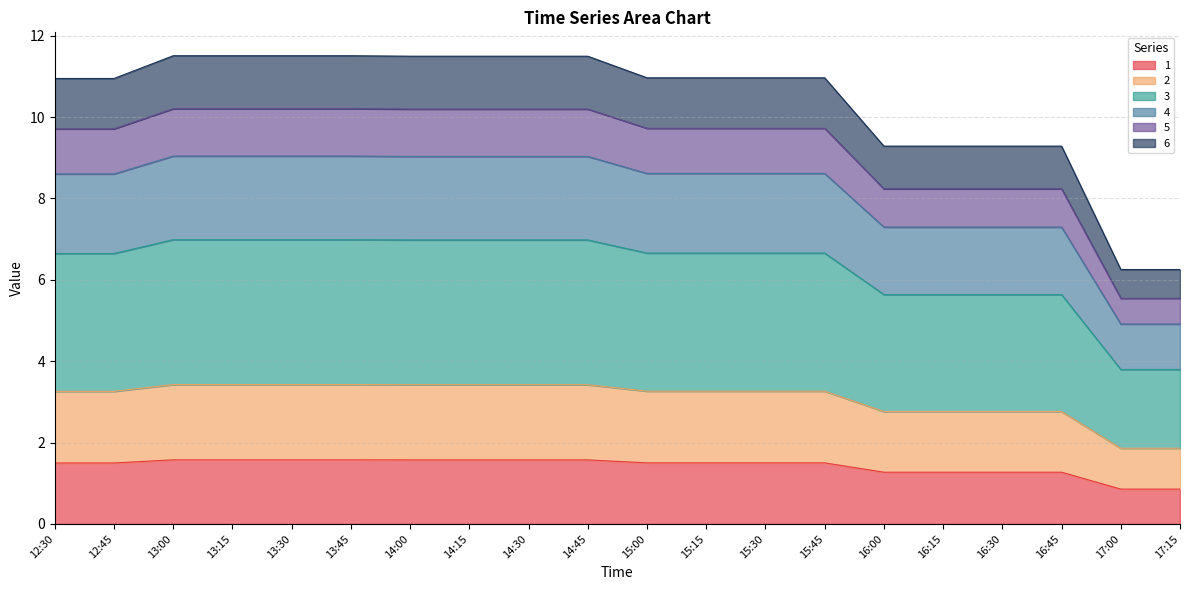

What is the minimum value for 1?

0.9